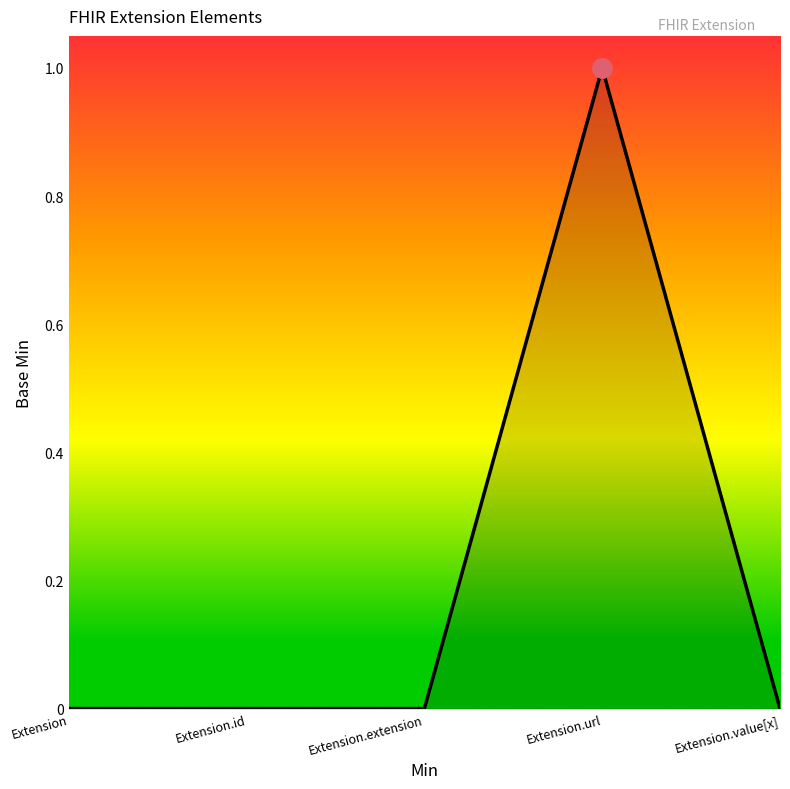

The value at Extension is 0. True or false?

True